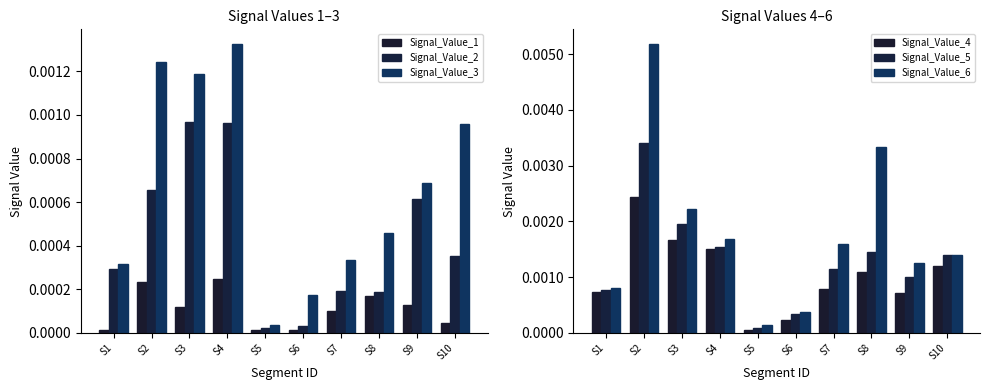

How many groups of bars are there?

10